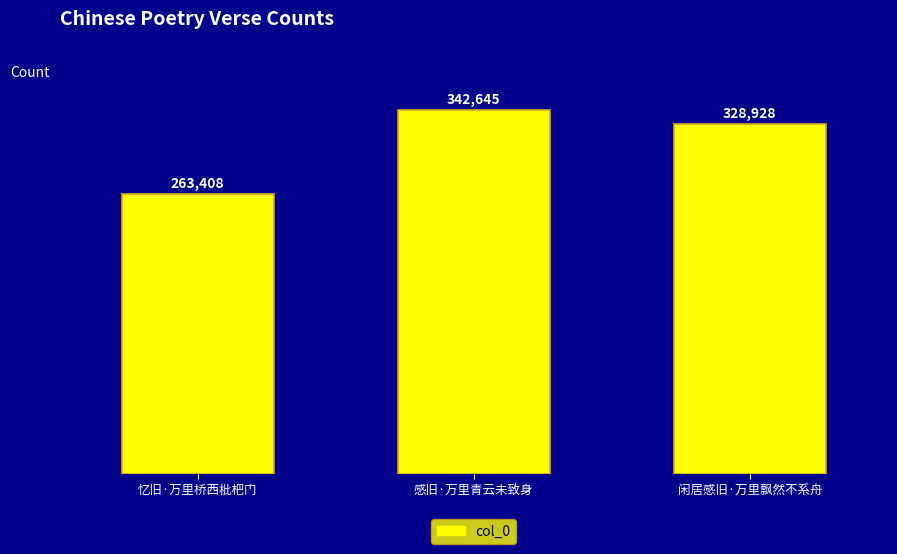

Reading right to left, what are all the values shown in this chart?

闲居感旧·万里飘然不系舟=328928	感旧·万里青云未致身=342645	忆旧·万里桥西枇杷门=263408